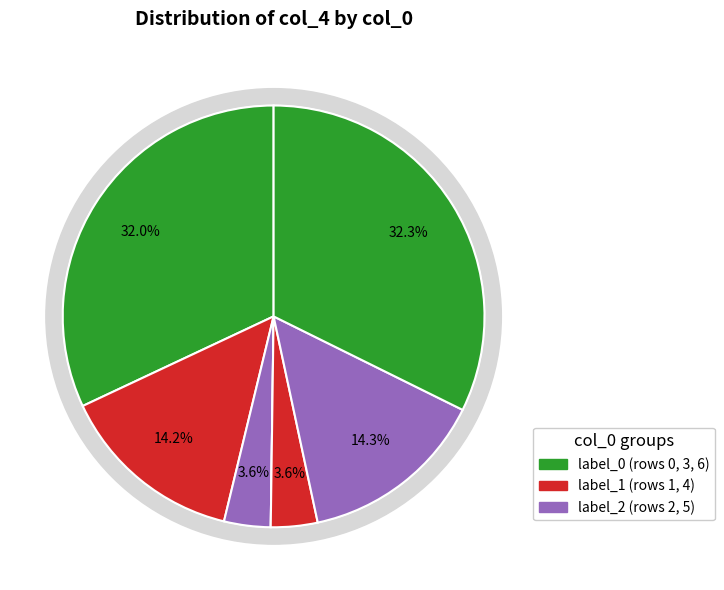

Which slice is the largest?

6